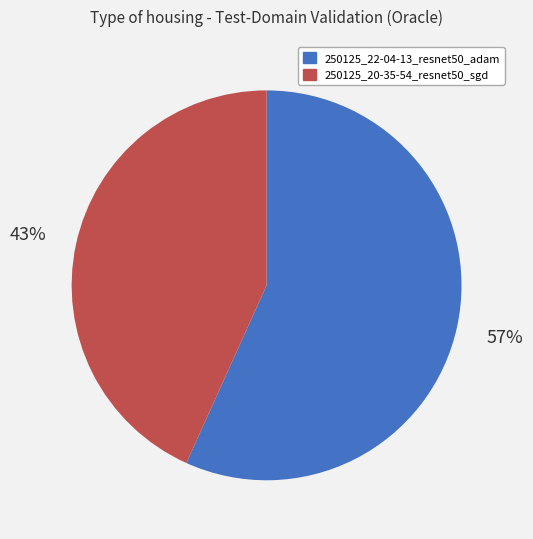

Which category accounts for the majority?

250125_22-04-13_resnet50_adam